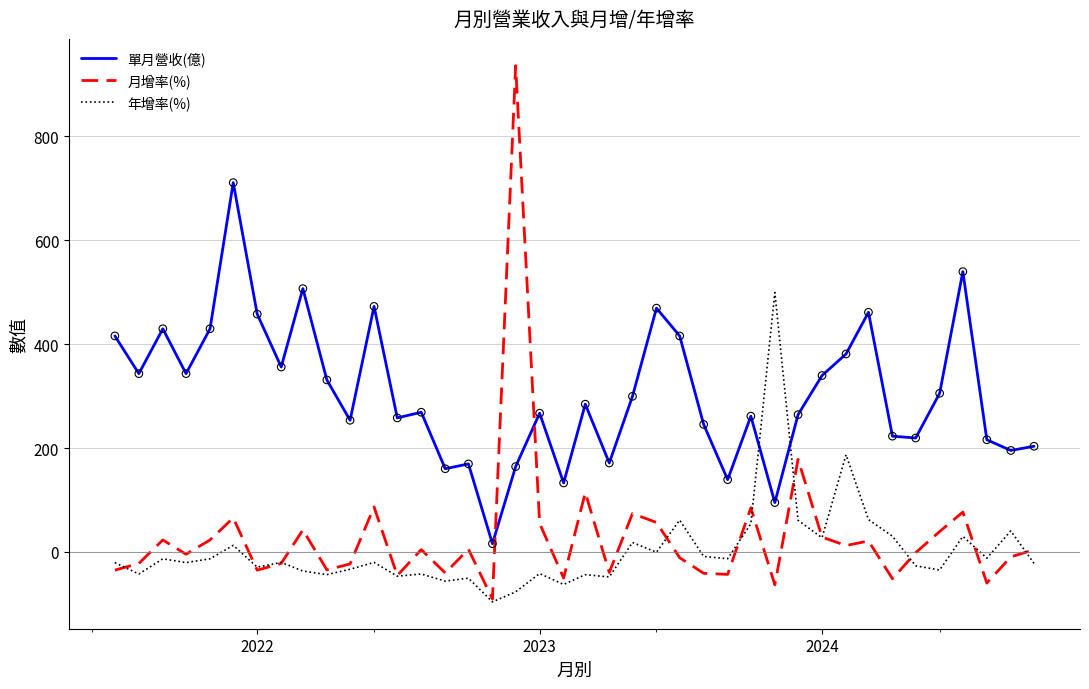

What are all the series names shown in the legend?

單月營收(億), 月增率(%), 年增率(%)